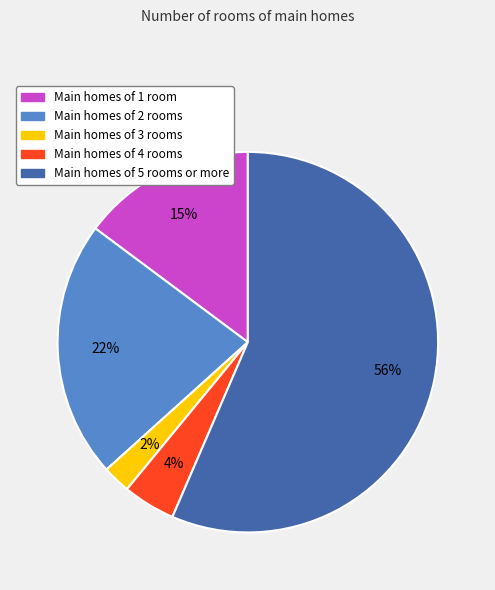

How many segments does this pie chart have?

5